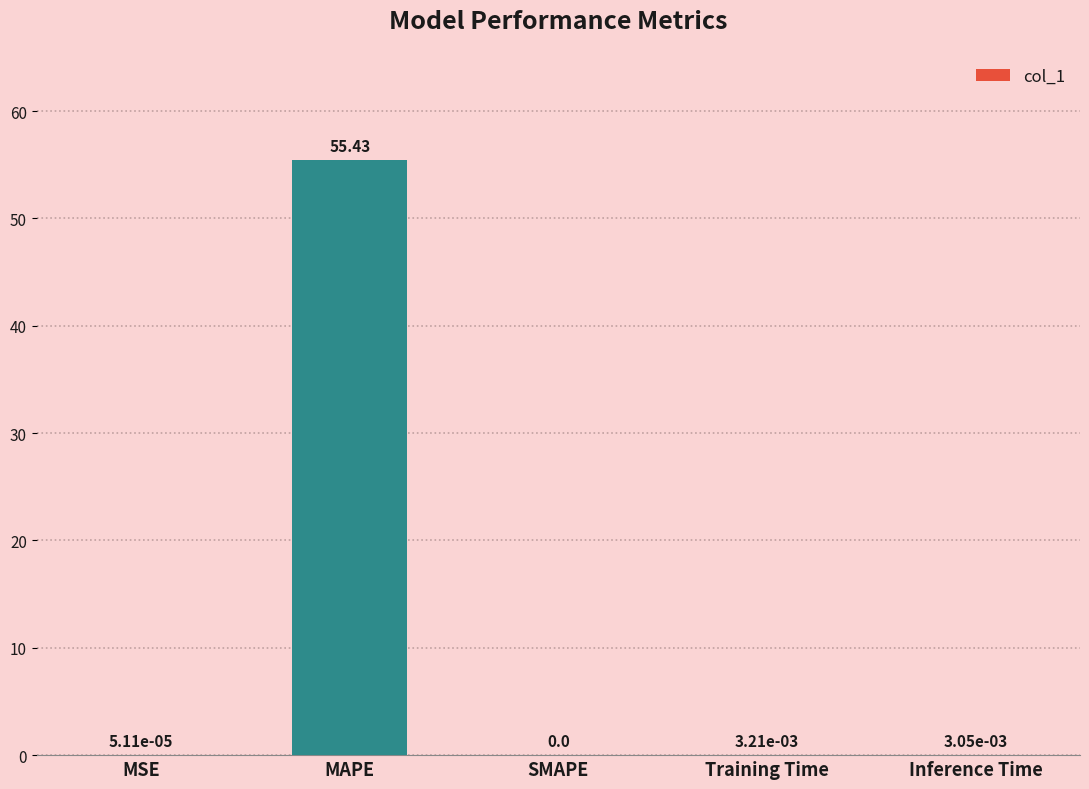

What is the change in value from MAPE to Training Time?

-55.4